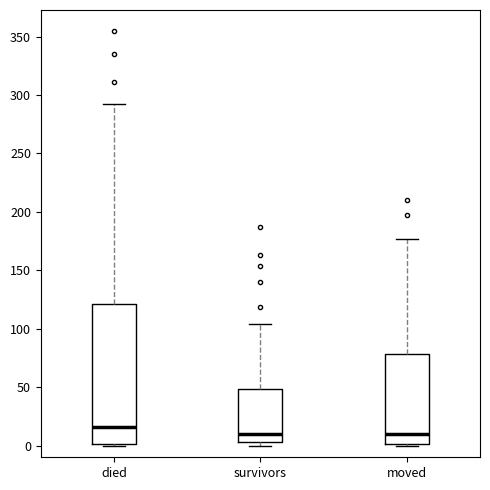

Reading left to right, transcribe this box plot: for each box, give where its median line is, the range the box spans, and where its two whiskers end, as read against the y-axis. The values are not printed on the chart, so give them approximately, as read against the axis.

died: median 15, box 0 to 120, whiskers 0 to 290
survivors: median 10, box 5 to 50, whiskers 0 to 105
moved: median 10, box 0 to 80, whiskers 0 to 175